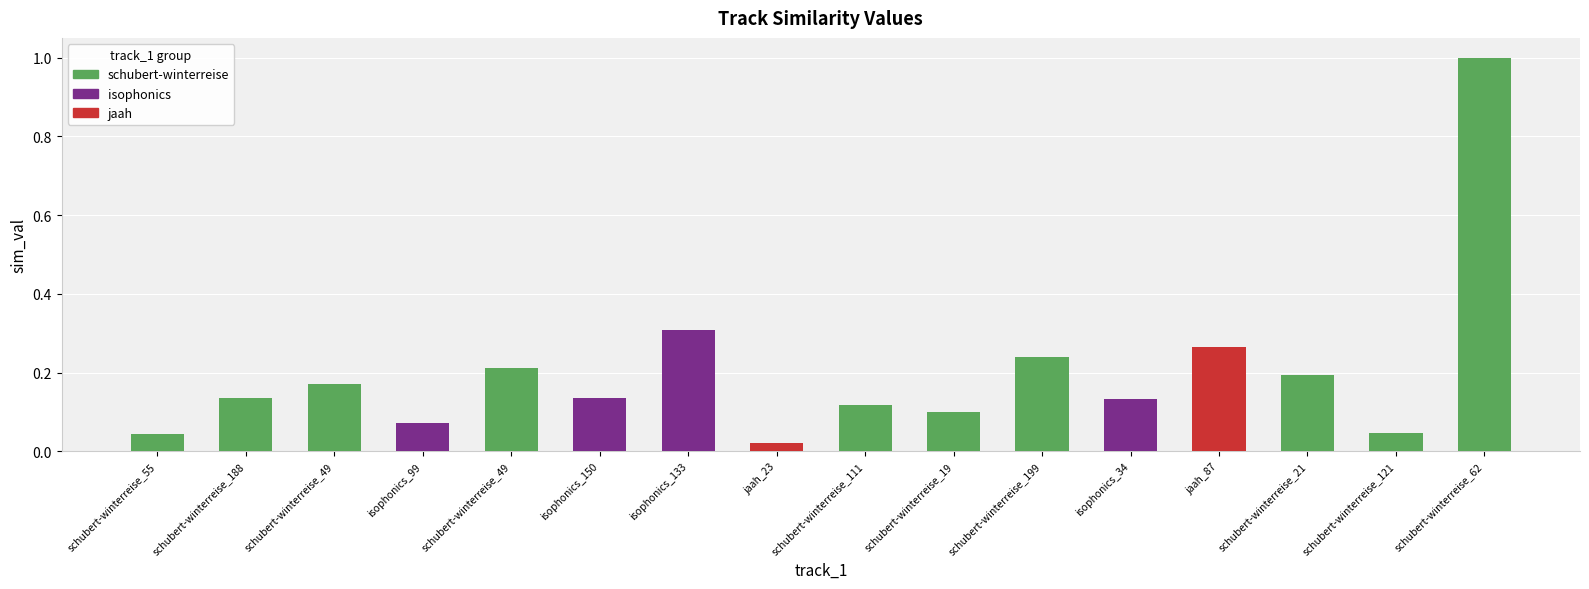

What is the value of the 9th bar from the left?

0.1